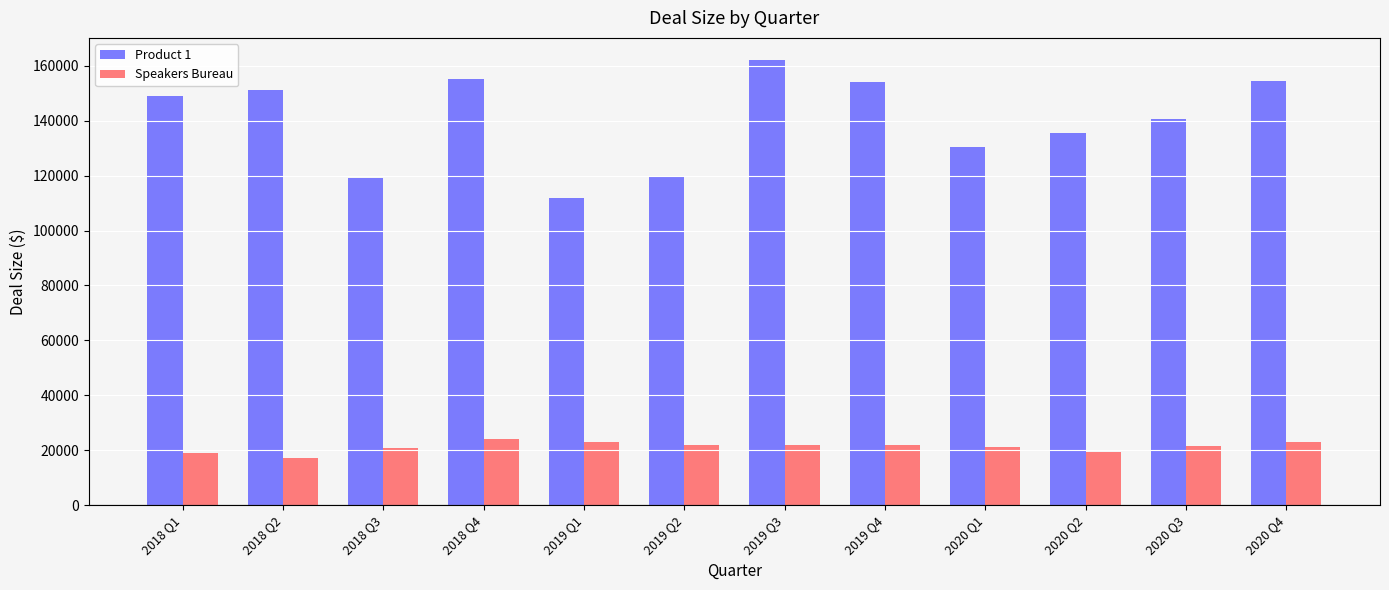

What is the difference between the Product 1 values at 2018 Q4 and 2020 Q2?

19500